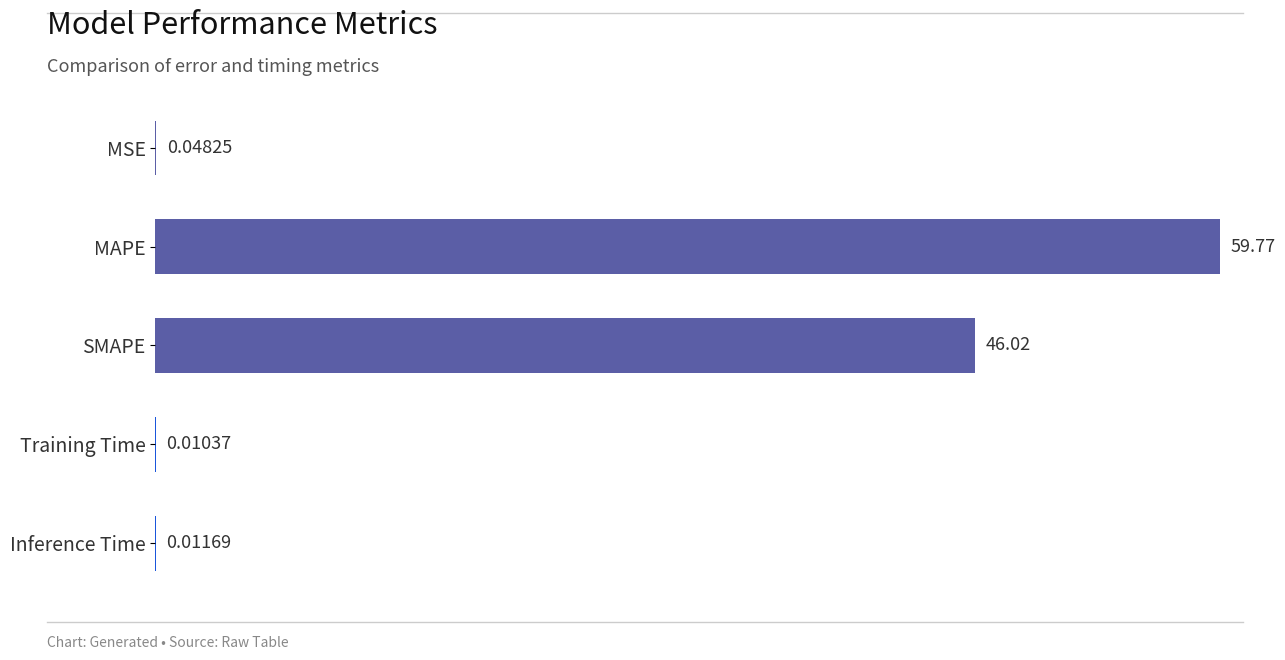

What is the sum of all values?

105.9